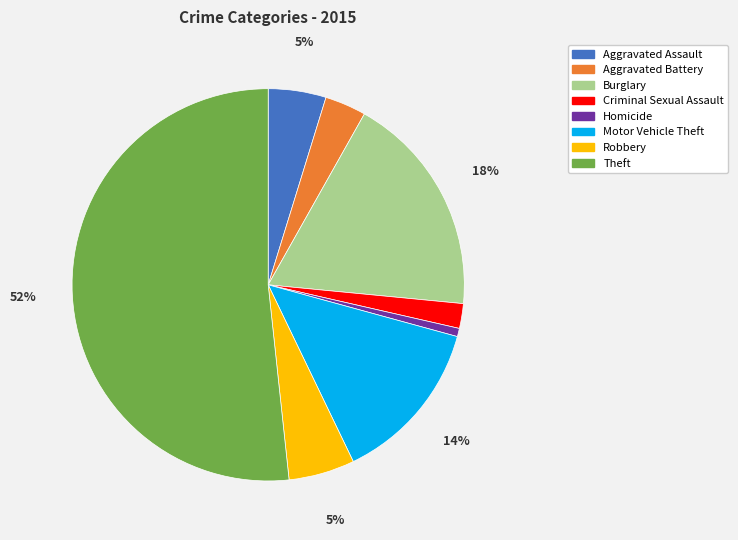

The Theft slice represents 52% of the pie. True or false?

True